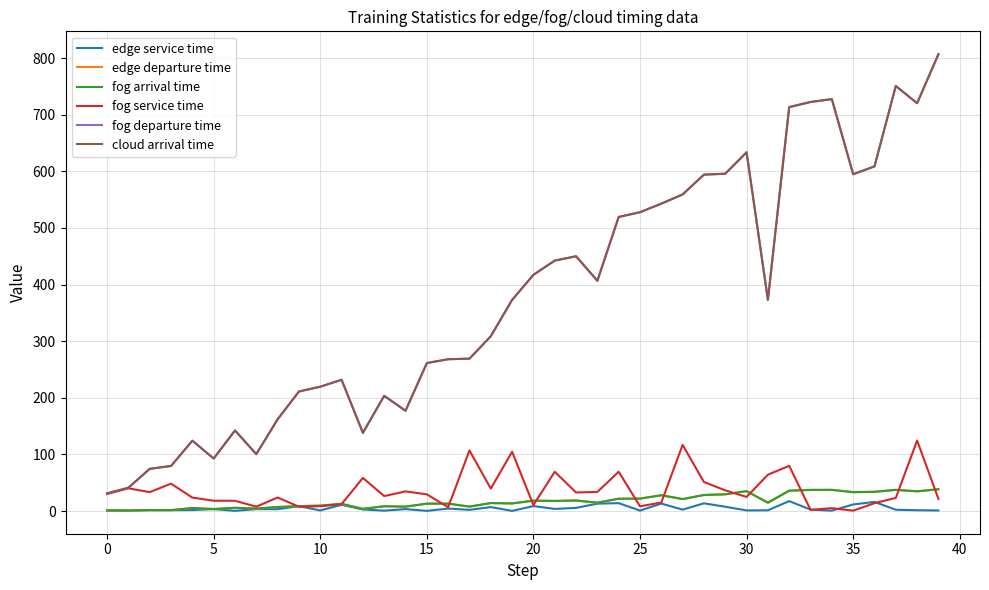

True or false: fog departure time and edge service time intersect in this chart.

False